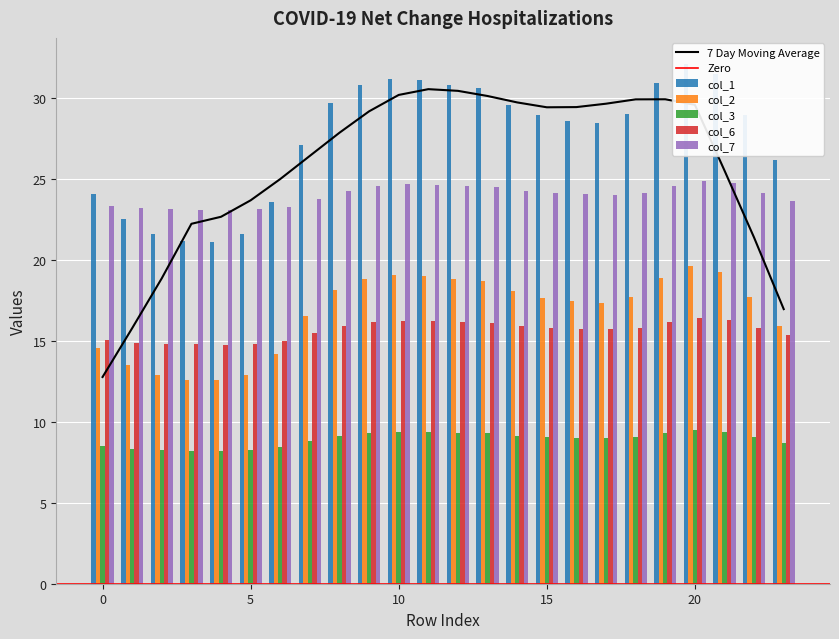

List the labels in order of col_3 value, largest first.

20, 21, 10, 11, 19, 12, 9, 13, 8, 14, 18, 22, 15, 16, 17, 7, 23, 0, 6, 1, 2, 5, 3, 4